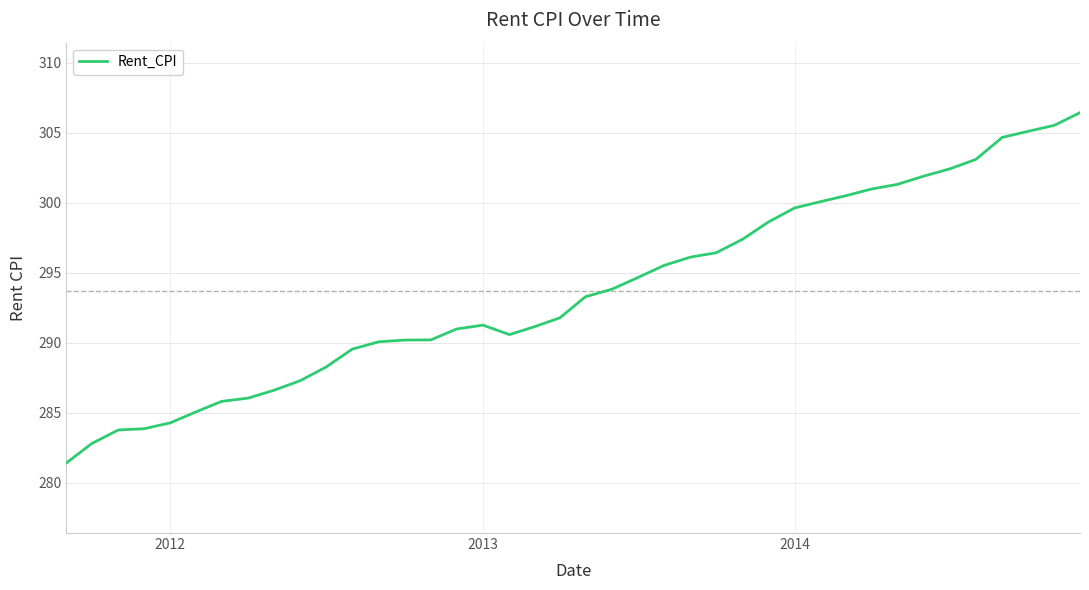

What is the greatest value displayed?

306.4